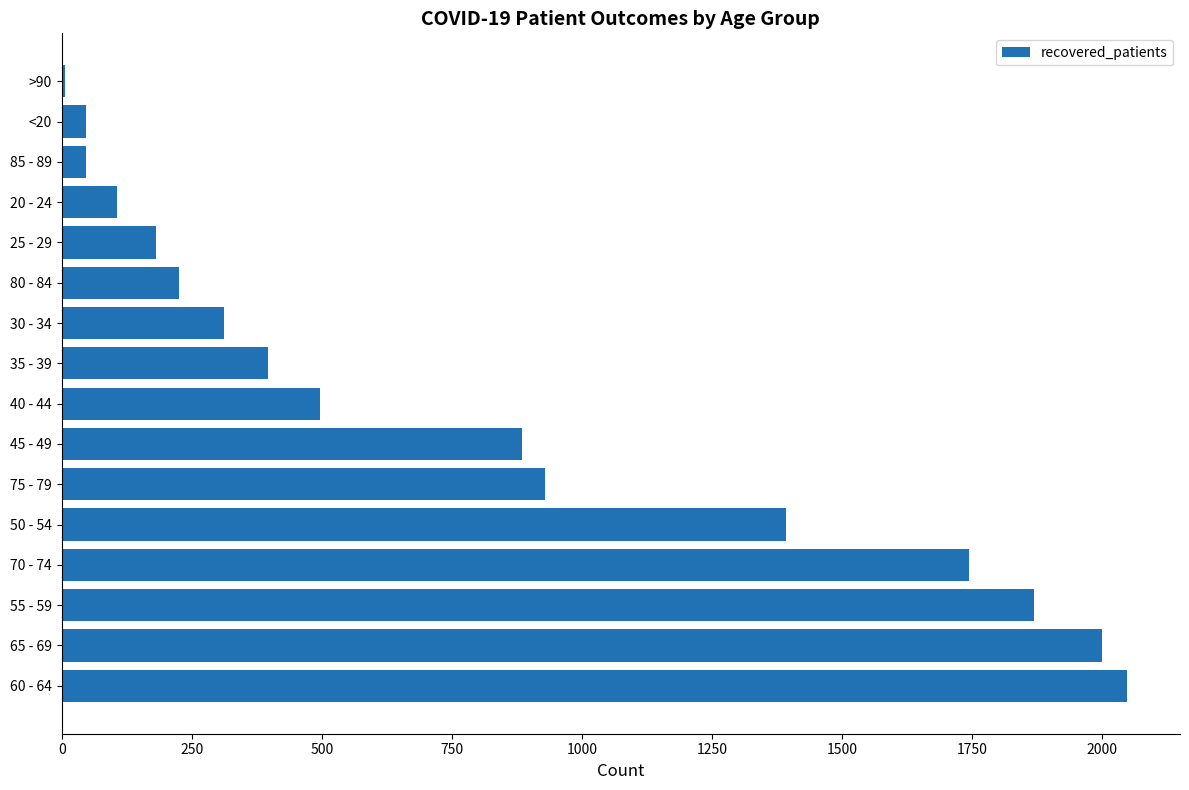

Which has a higher value, 80 - 84 or 55 - 59?

55 - 59